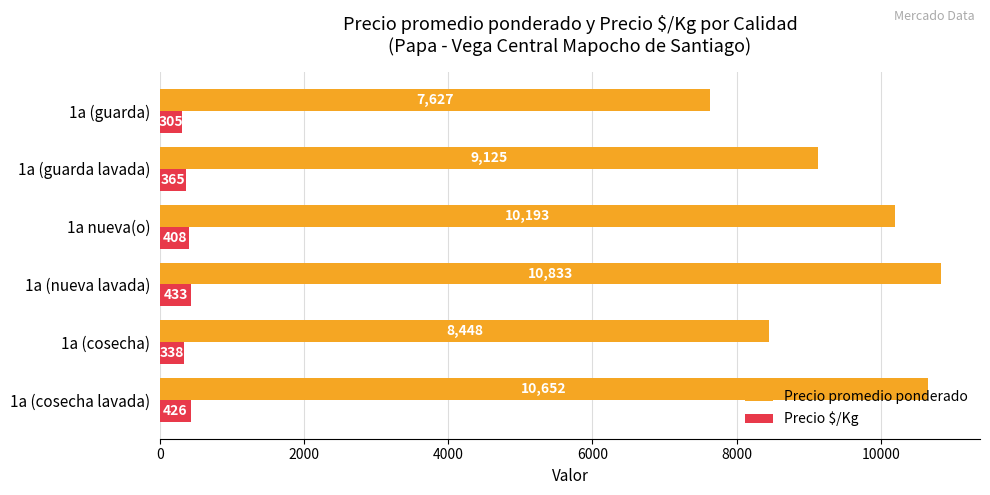

At which label does Precio promedio ponderado reach its minimum?

1a (guarda)